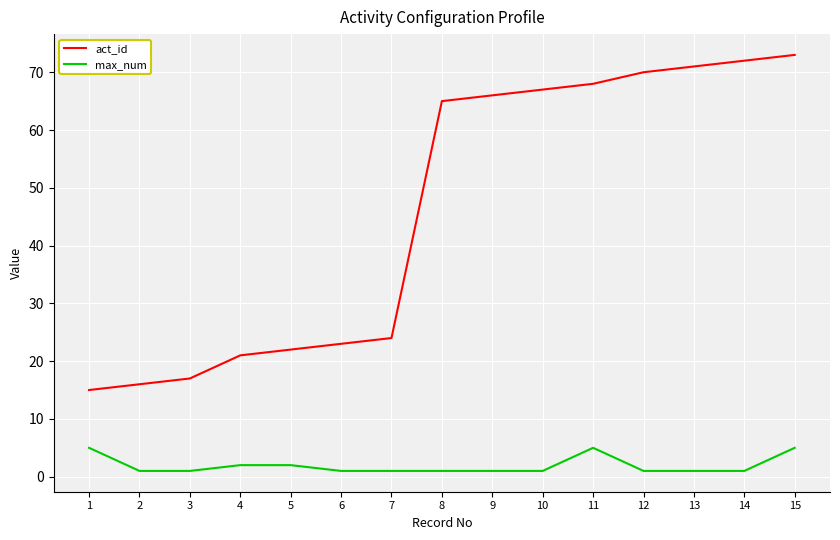

What is the average value of the max_num series?

2